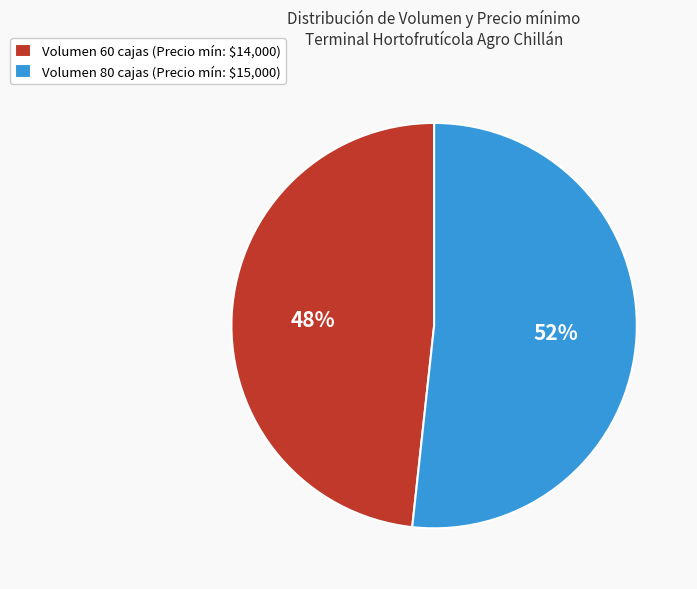

Is there any slice that represents more than half of the pie?

Yes